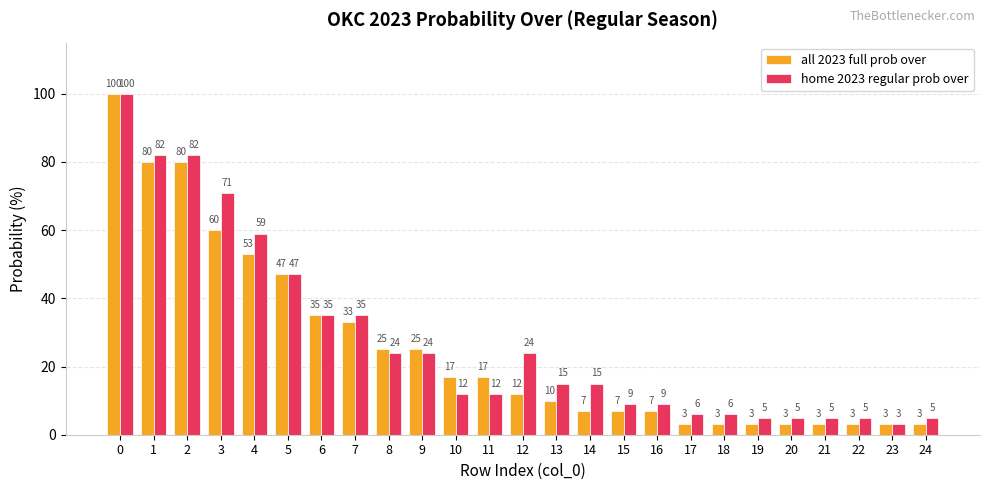

The all 2023 full prob over series shows 60 at 3. True or false?

True